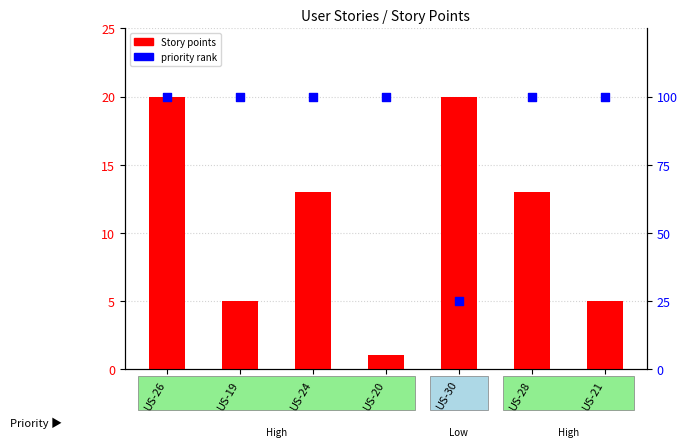

What is the total value across all series at US-19?

105